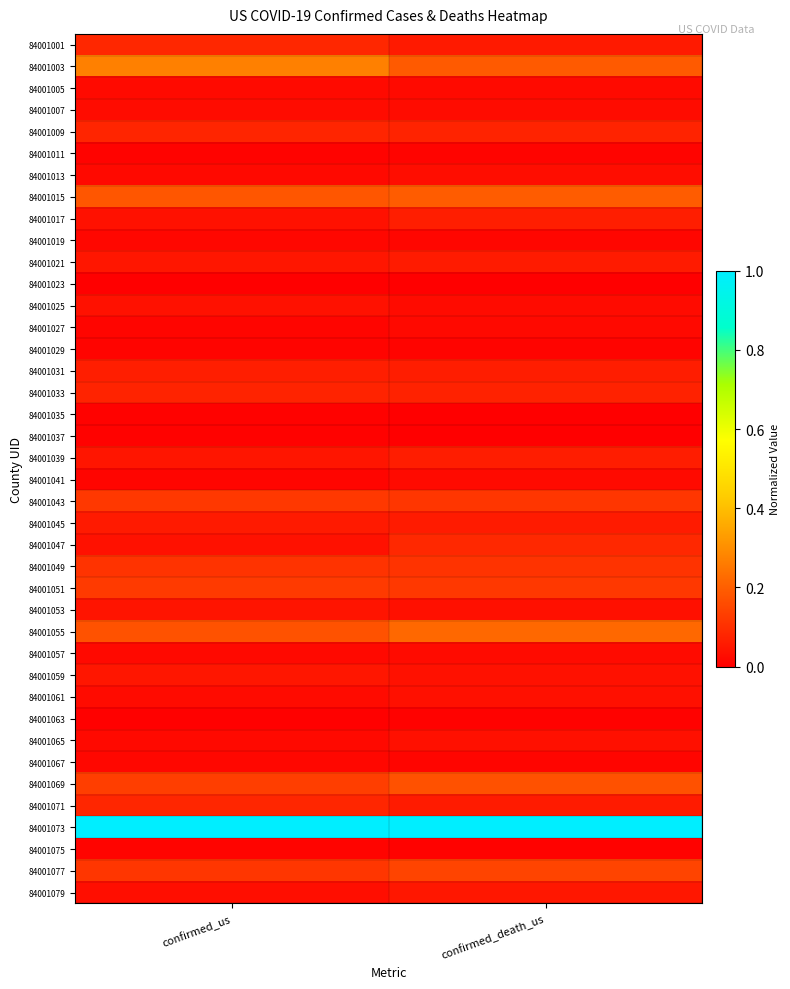

What is the difference between the highest and lowest values at confirmed_us?

1.0